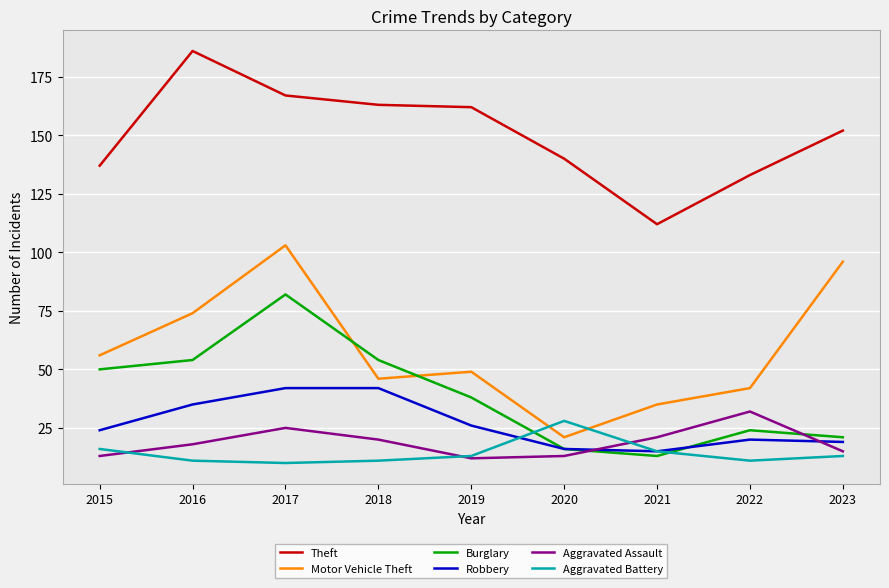

Rank the series at 2015 from lowest to highest value.

Aggravated Assault, Aggravated Battery, Robbery, Burglary, Motor Vehicle Theft, Theft